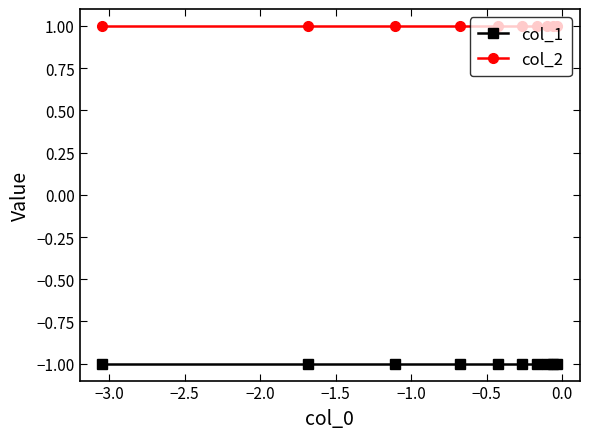

What is the value of the col_2 point at the 4th from the left?

1